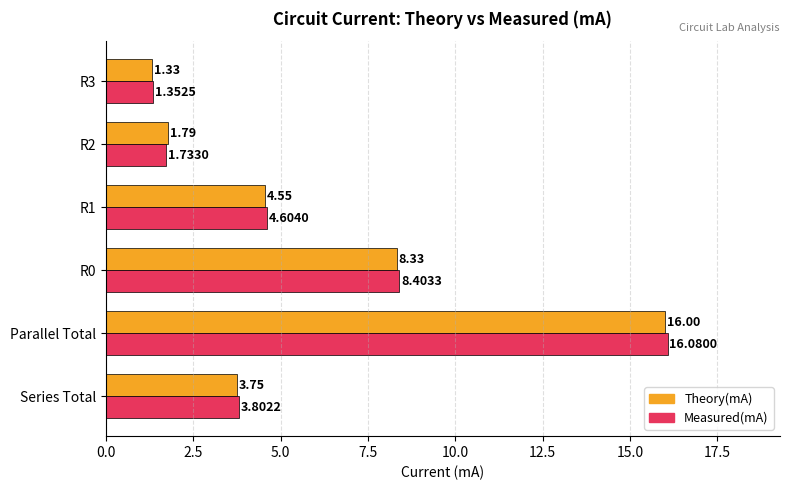

Which series has the widest spread of values?

Measured(mA)